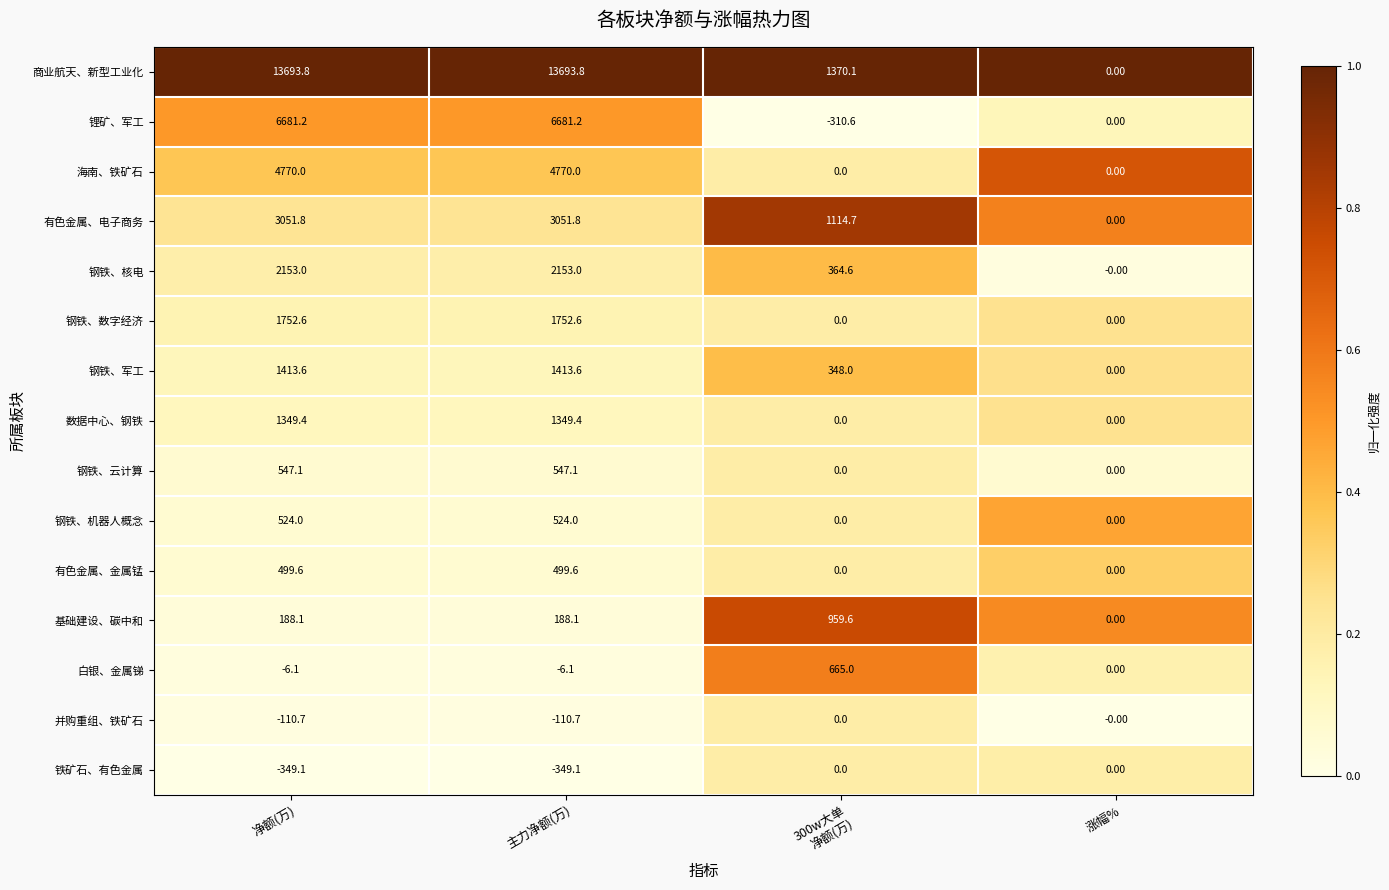

At which label does 基础建设、碳中和 first exceed 188?

净额(万)